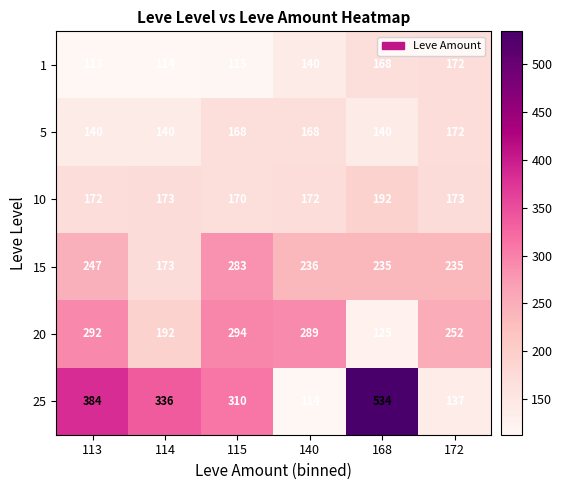

Read the 15 value at 114.

173